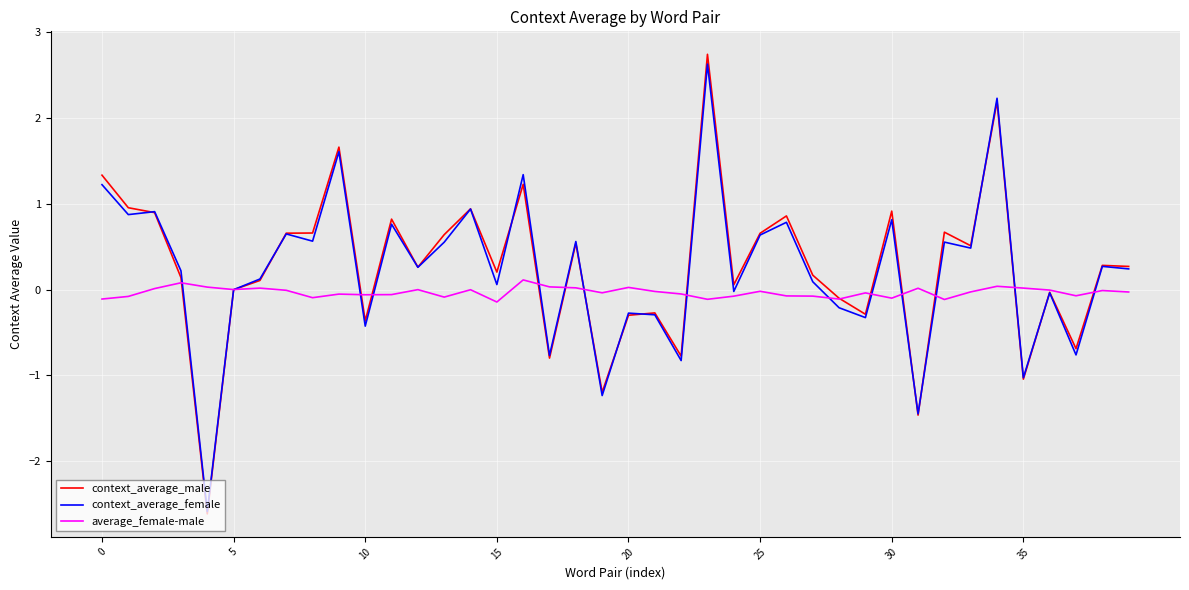

What is the maximum value for context_average_male?

2.7